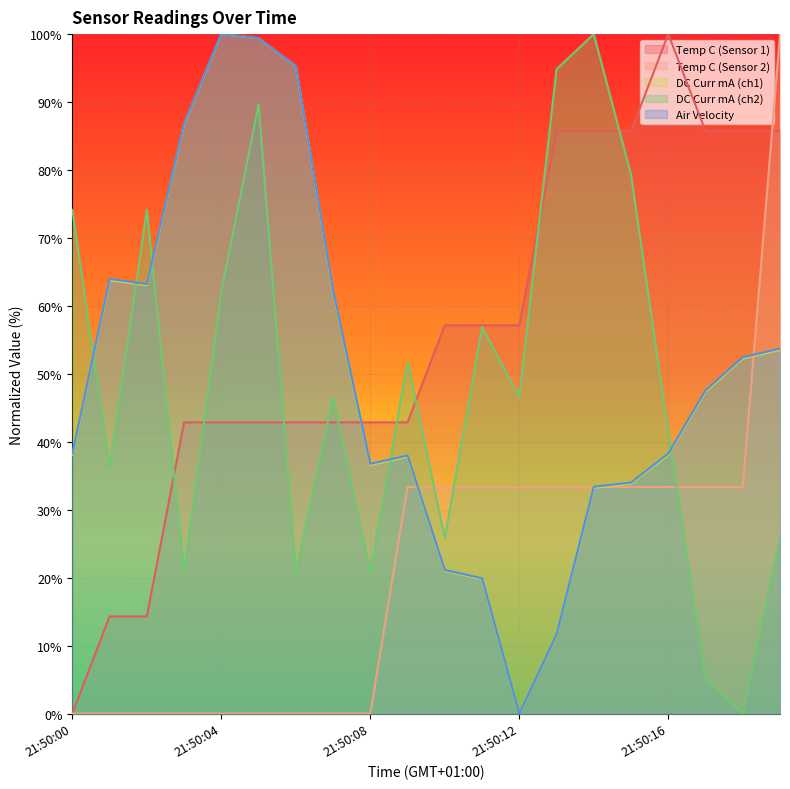

What is the maximum value for DC Curr mA (ch2)?

100.0